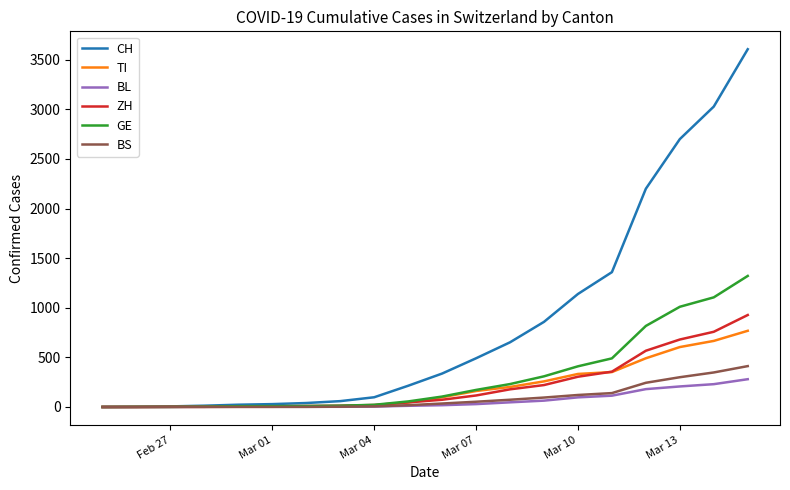

Which series has the largest range (max minus min)?

CH